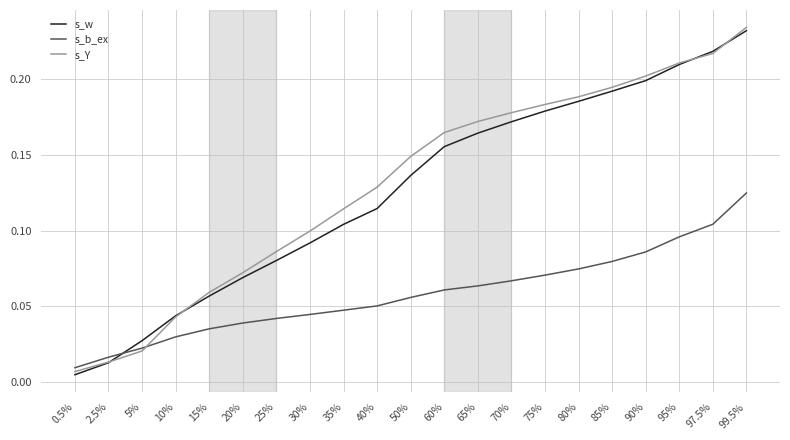

At which category is the sum across all series the highest?

99.5%